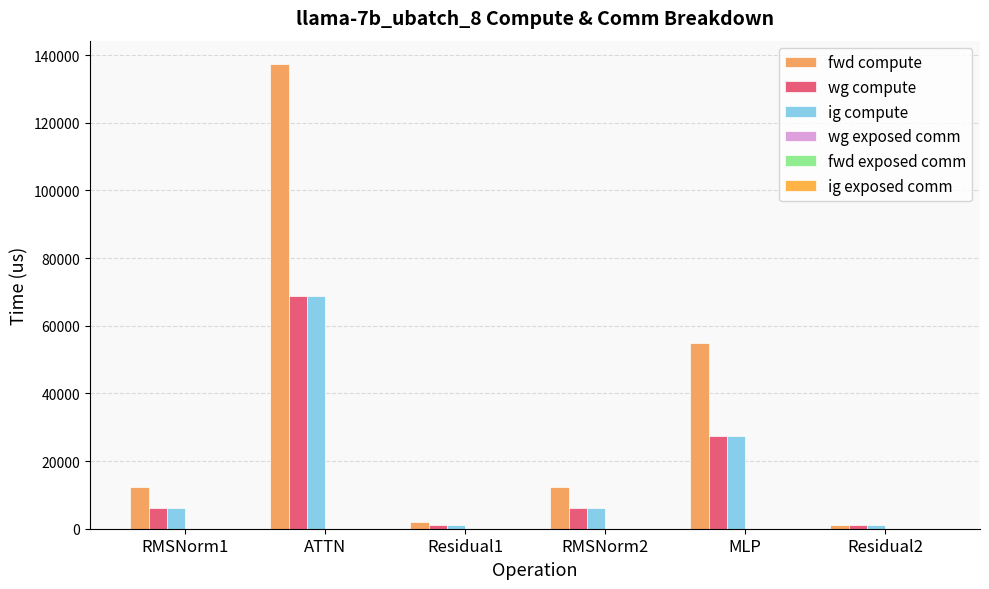

Reading left to right, transcribe all the data shown in this chart.

fwd compute: RMSNorm1=12288.8	ATTN=137406.3	Residual1=1924.8	RMSNorm2=12288.8	MLP=55035.1	Residual2=962.4
wg compute: RMSNorm1=6144.4	ATTN=68703.1	Residual1=962.4	RMSNorm2=6144.4	MLP=27517.5	Residual2=962.4
ig compute: RMSNorm1=6144.4	ATTN=68703.1	Residual1=962.4	RMSNorm2=6144.4	MLP=27517.5	Residual2=962.4
wg exposed comm: RMSNorm1=0.0	ATTN=0.0	Residual1=0.0	RMSNorm2=0.0	MLP=37.0	Residual2=0.0
fwd exposed comm: RMSNorm1=0.0	ATTN=0.0	Residual1=0.0	RMSNorm2=0.0	MLP=0.0	Residual2=0.0
ig exposed comm: RMSNorm1=0.0	ATTN=0.0	Residual1=0.0	RMSNorm2=0.0	MLP=0.0	Residual2=0.0